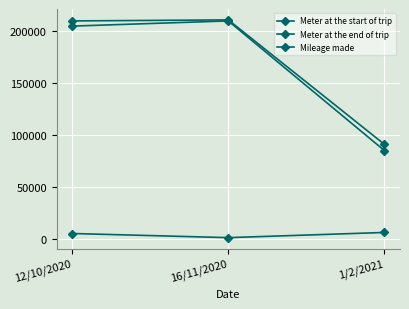

List the labels in order of Mileage made value, largest first.

1/2/2021, 12/10/2020, 16/11/2020